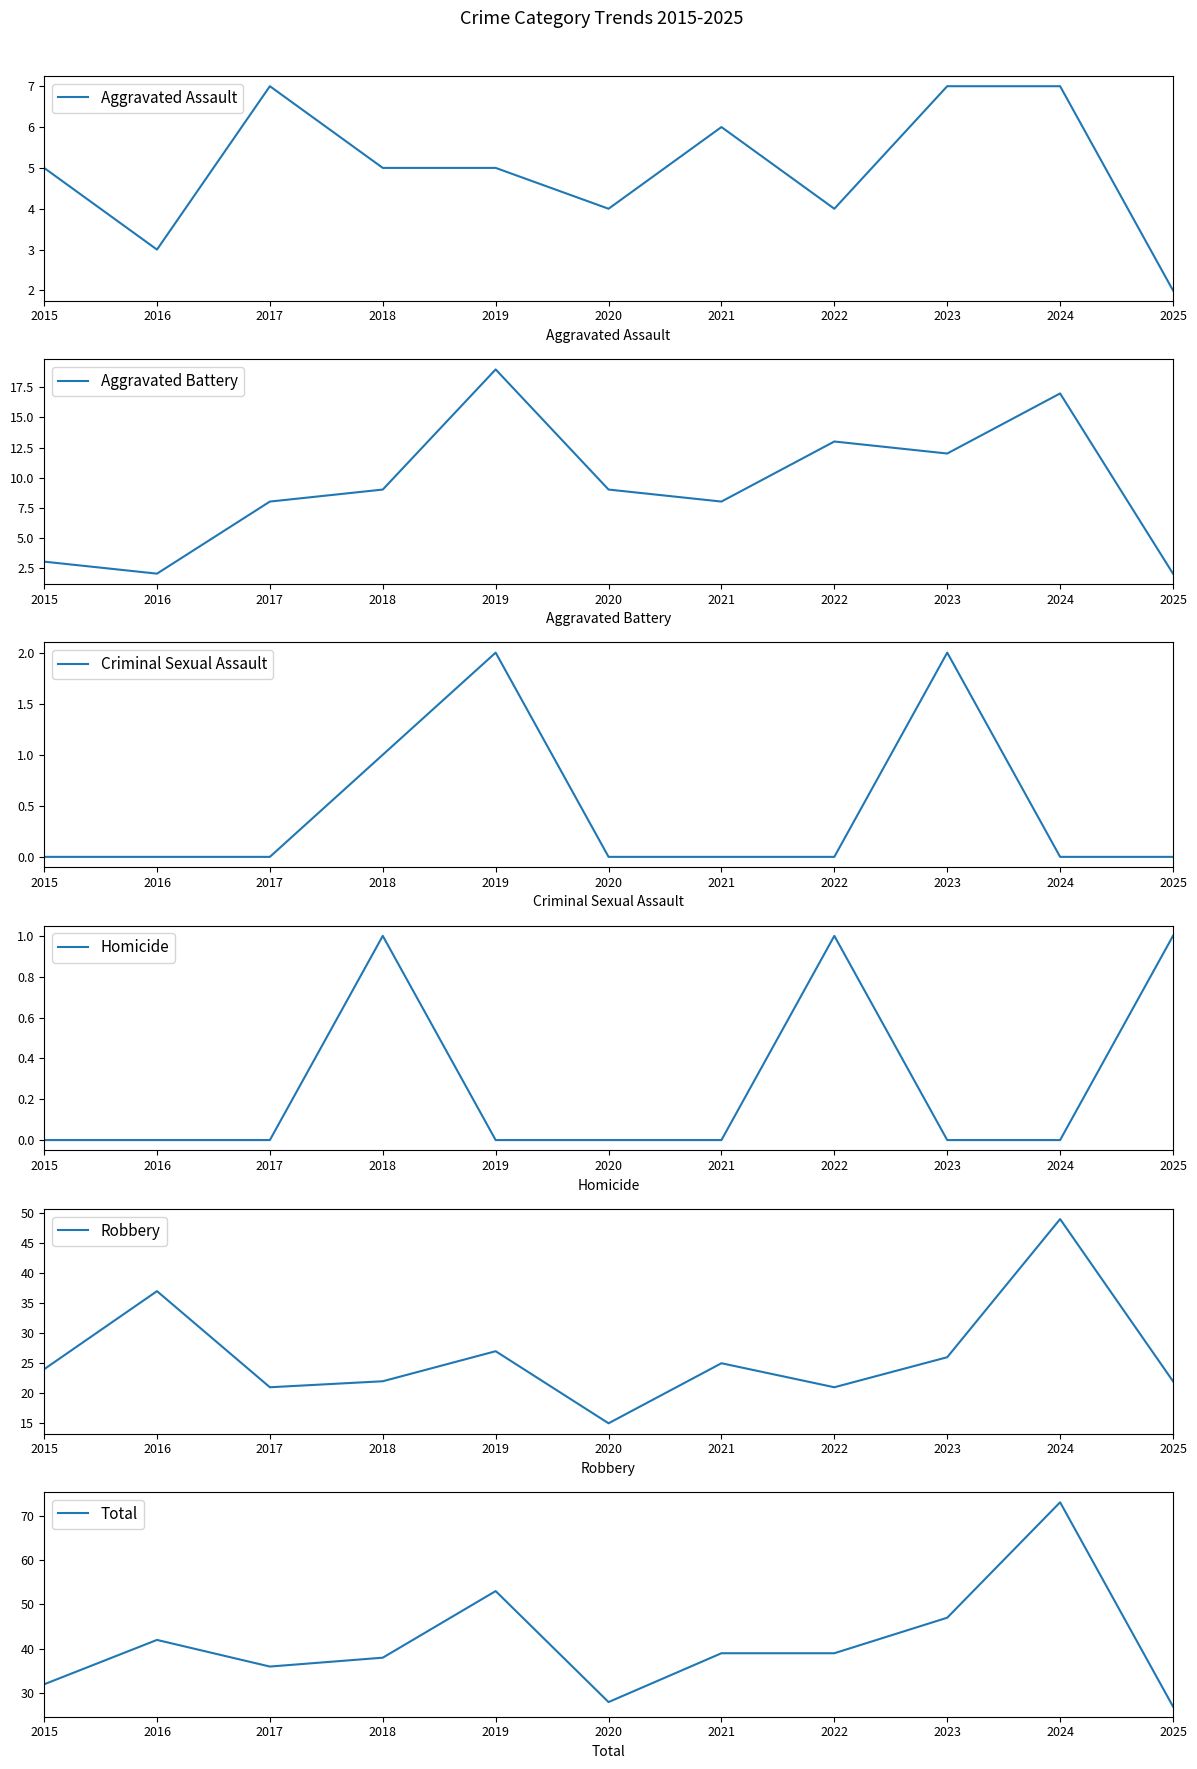

Which series has the largest total across all categories?

Total